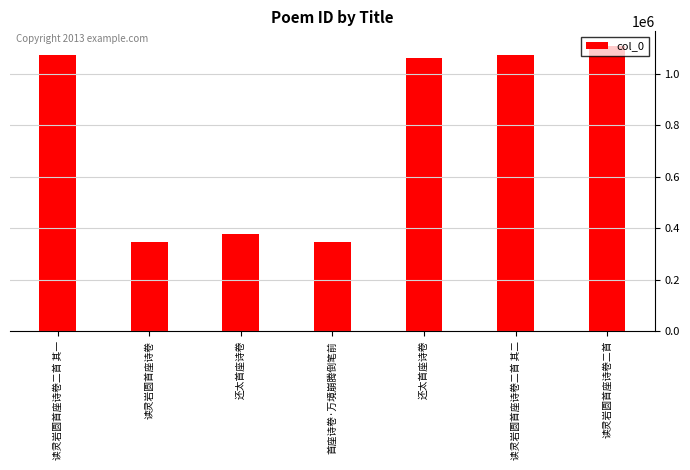

What is the sum of all values?

5392543